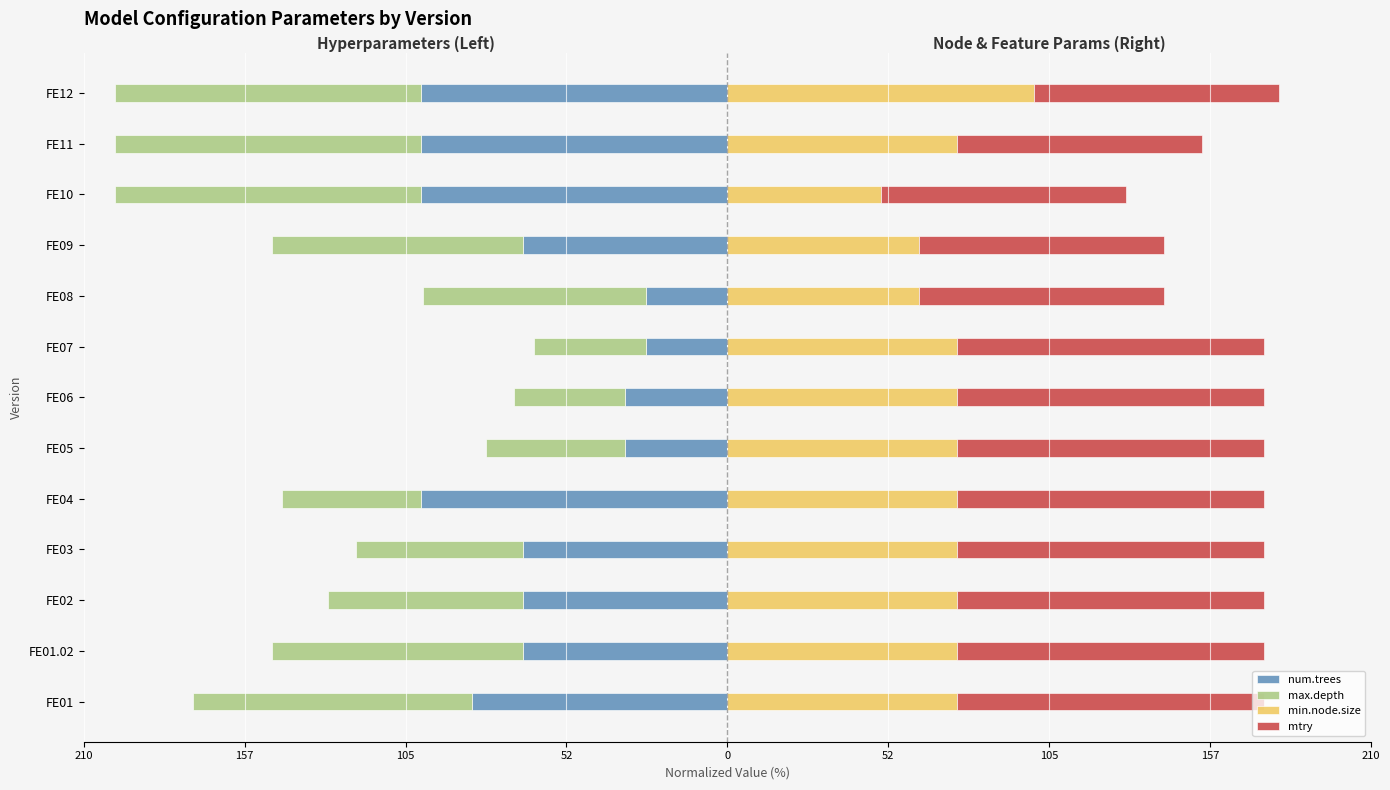

At which label does min.node.size first exceed 75?

FE12